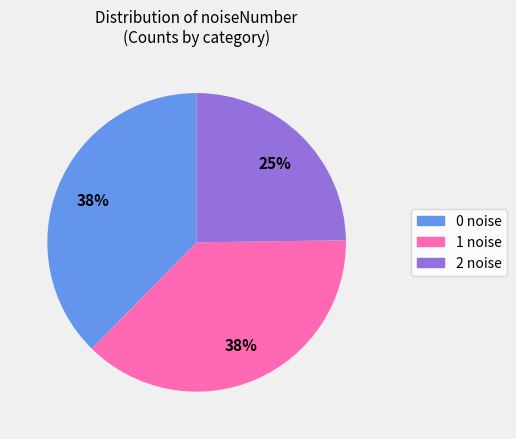

Is there any slice that represents more than half of the pie?

No